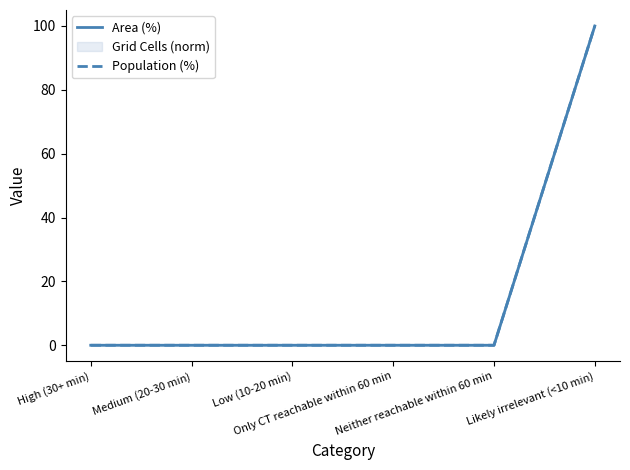

True or false: Population (%) and Area (%) intersect in this chart.

False